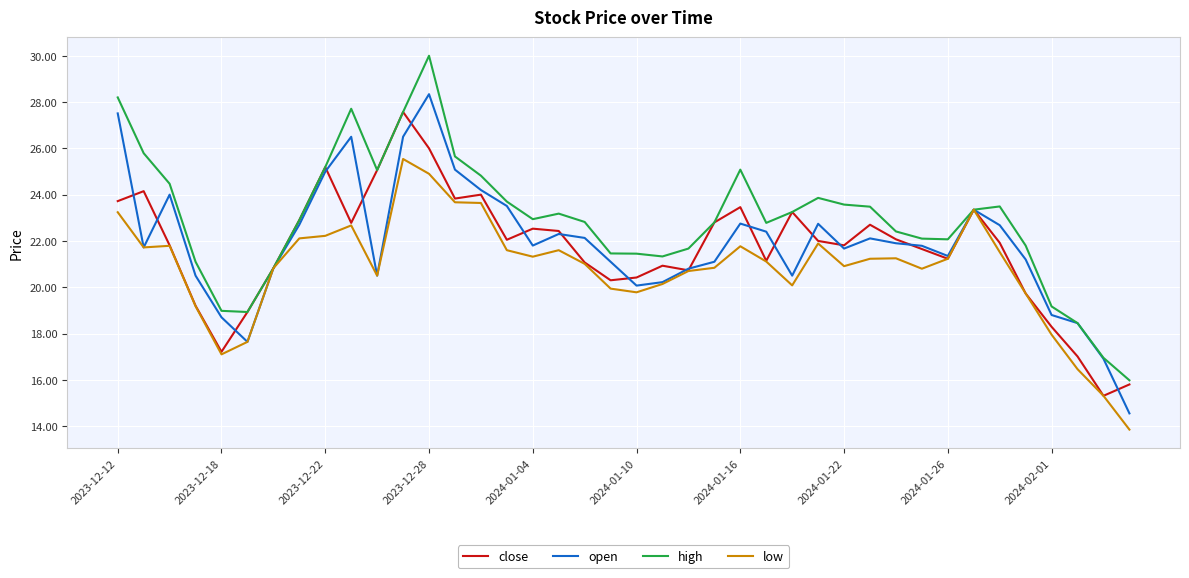

What is the difference between the maximum and minimum values in the close series?

12.3